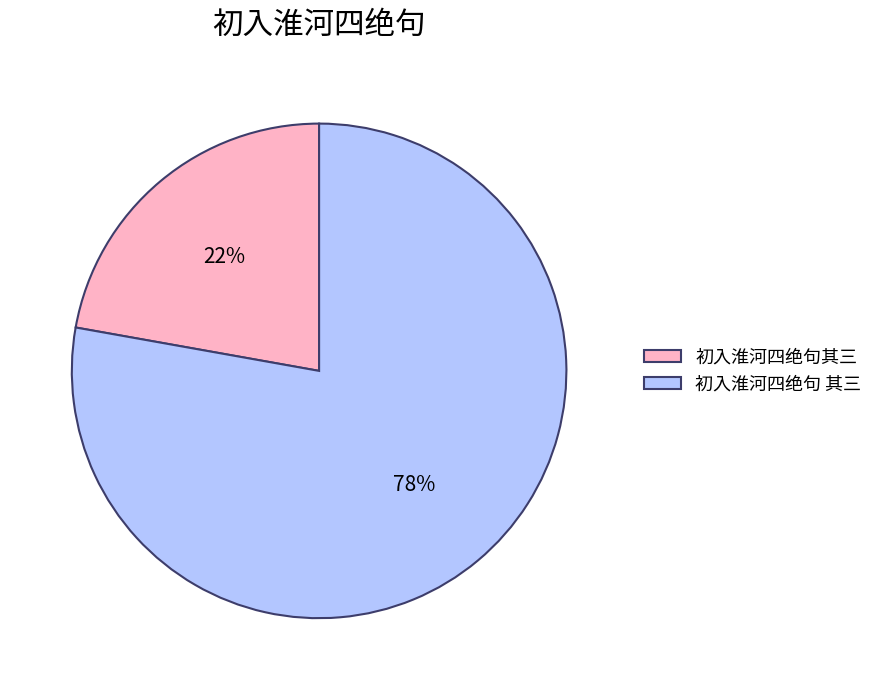

True or false: 初入淮河四绝句 其三 accounts for 78% of the total.

True